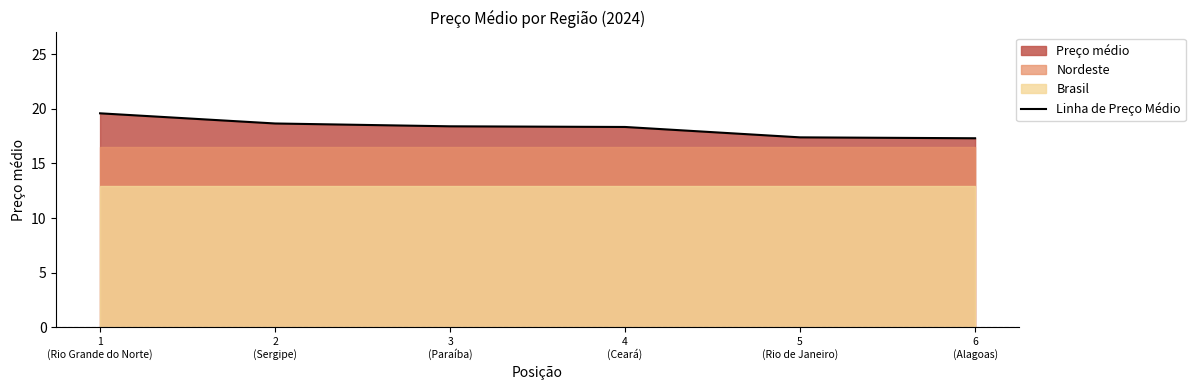

List the labels in order of value, largest first.

1
(Rio Grande do Norte), 2
(Sergipe), 3
(Paraíba), 4
(Ceará), 5
(Rio de Janeiro), 6
(Alagoas)